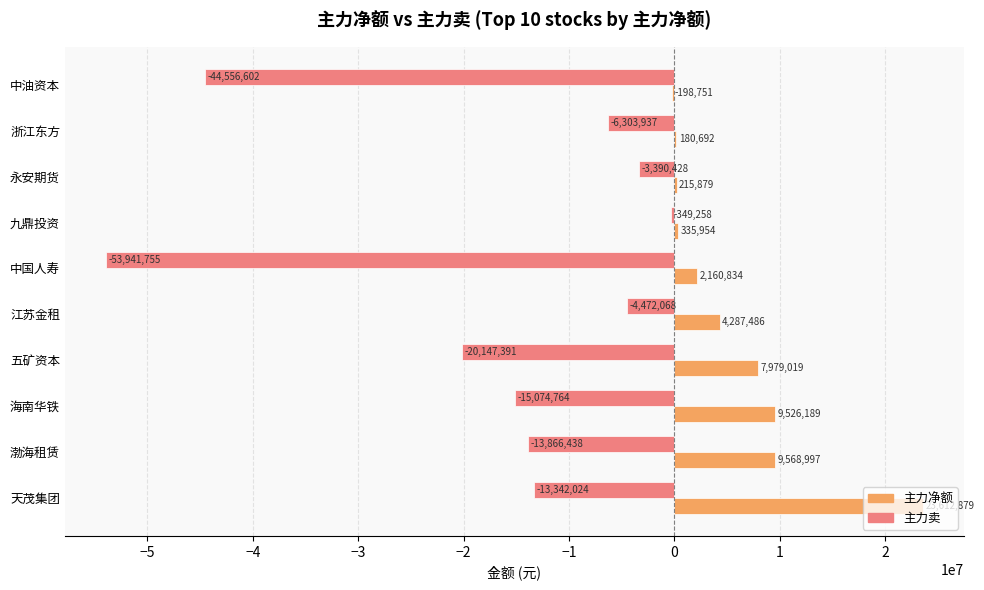

At which category is the sum across all series the highest?

天茂集团